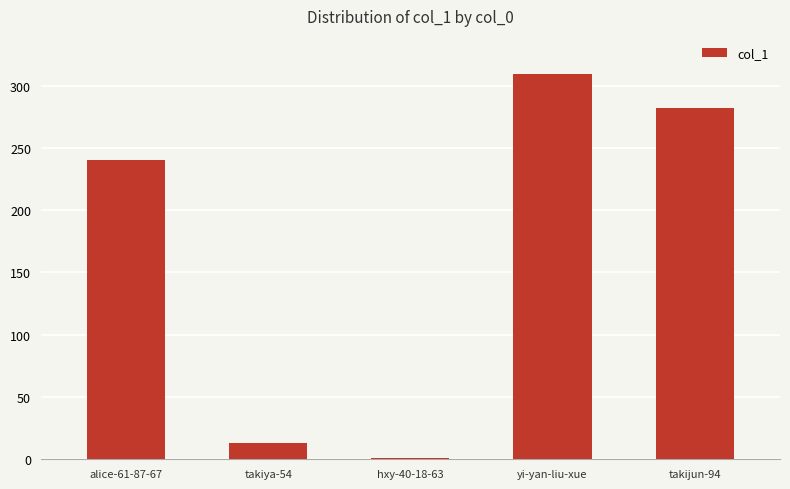

Approximately how many times larger is the value at hxy-40-18-63 compared to takiya-54?

0.1